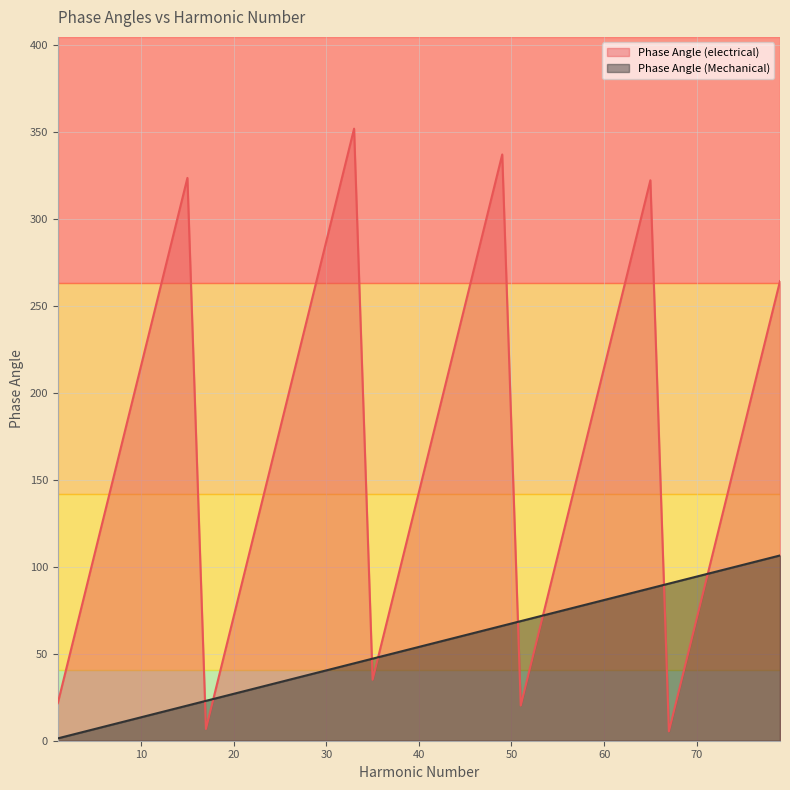

Reading left to right, extract all data points from this chart.

Phase Angle (electrical): 1=21.6	3=64.7	5=107.9	7=151.0	9=194.2	11=237.3	13=280.4	15=323.6	17=6.7	19=49.9	21=93.0	23=136.2	25=179.3	27=222.5	29=265.6	31=308.8	33=351.9	35=35.1	37=78.2	39=121.3	41=164.5	43=207.6	45=250.8	47=293.9	49=337.1	51=20.2	53=63.4	55=106.5	57=149.7	59=192.8	61=236.0	63=279.1	65=322.2	67=5.4	69=48.5	71=91.7	73=134.8	75=178.0	77=221.1	79=264.3
Phase Angle (Mechanical): 1=1.3	3=4.0	5=6.7	7=9.4	9=12.1	11=14.8	13=17.5	15=20.2	17=22.9	19=25.6	21=28.3	23=31.0	25=33.7	27=36.4	29=39.1	31=41.8	33=44.5	35=47.2	37=49.9	39=52.6	41=55.3	43=58.0	45=60.7	47=63.4	49=66.1	51=68.8	53=71.5	55=74.2	57=76.9	59=79.6	61=82.2	63=84.9	65=87.6	67=90.3	69=93.0	71=95.7	73=98.4	75=101.1	77=103.8	79=106.5